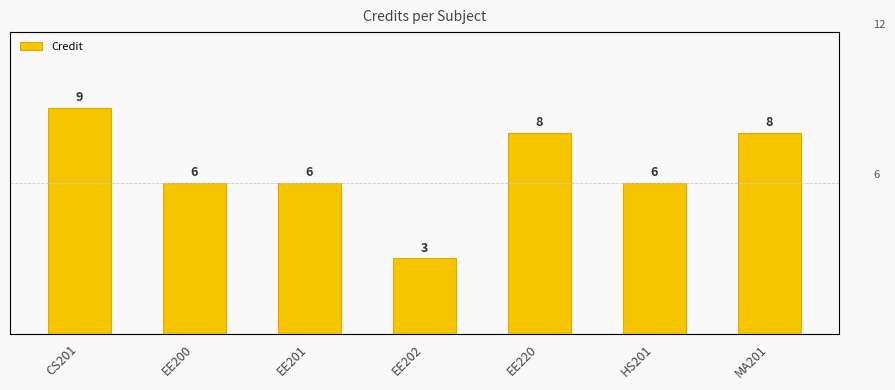

How many values are between 6 and 8?

5